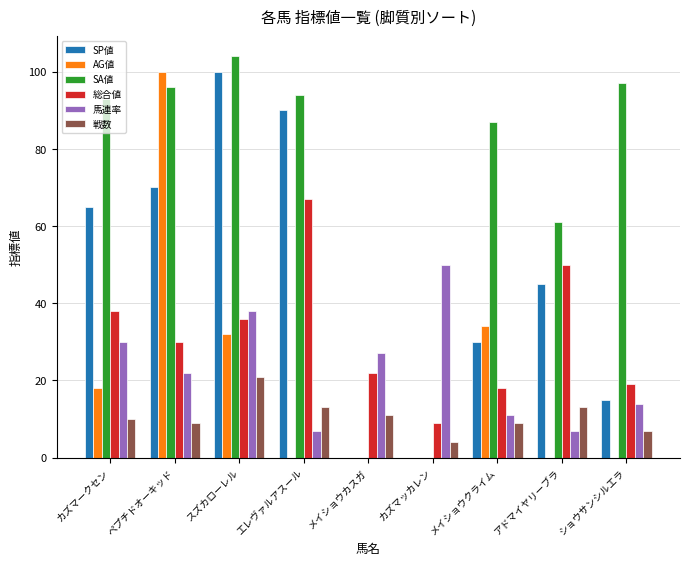

What are all the series names shown in the legend?

SP値, AG値, SA値, 総合値, 馬連率, 戦数